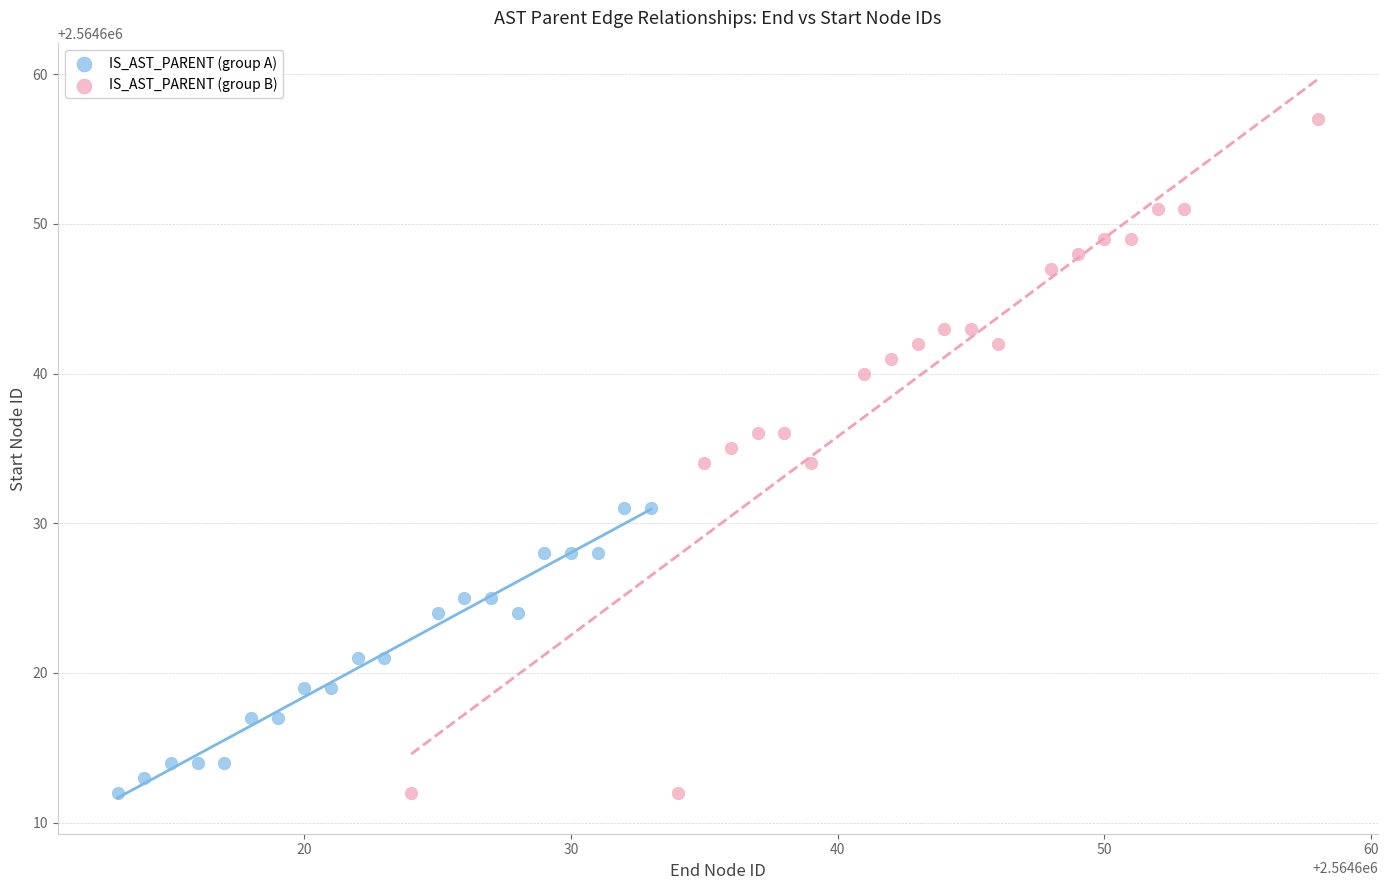

What are all the series names shown in the legend?

IS_AST_PARENT (group A), IS_AST_PARENT (group B)